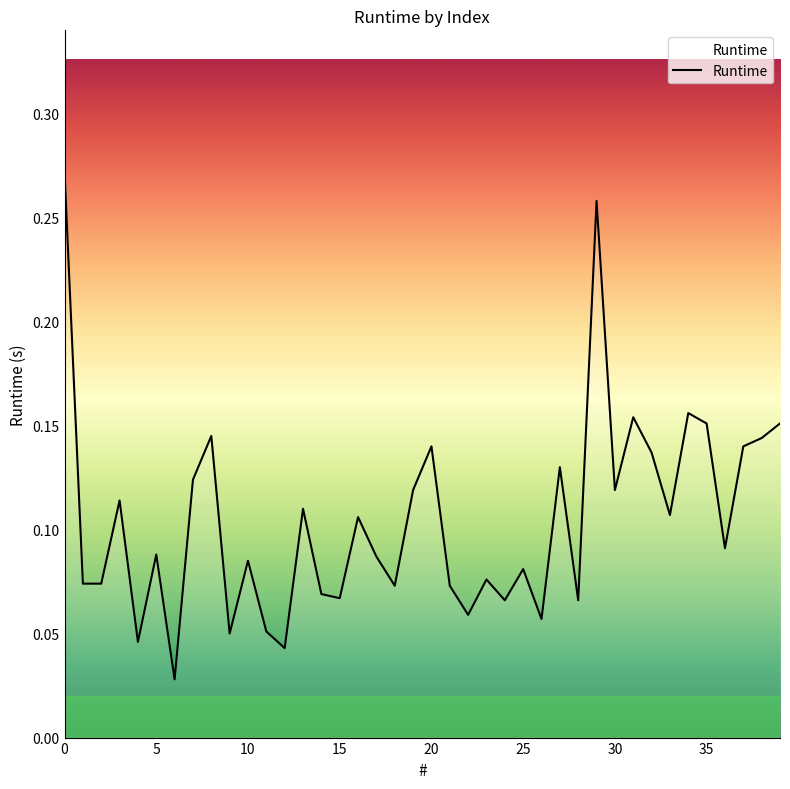

How many values are between 0 and 1?

40